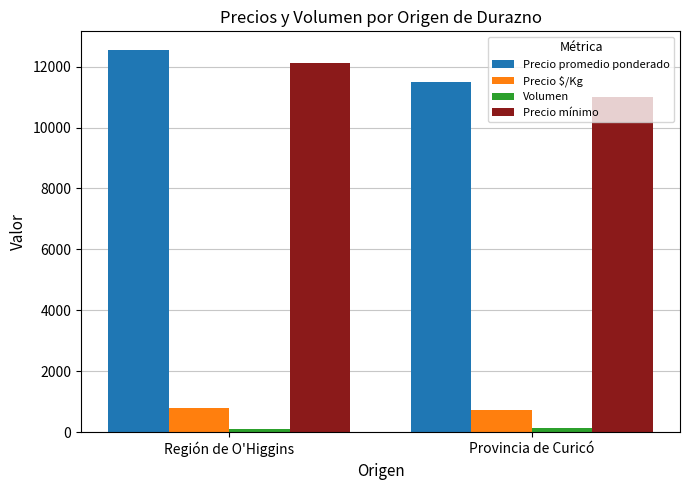

What is the sum of all Precio $/Kg values?

1502